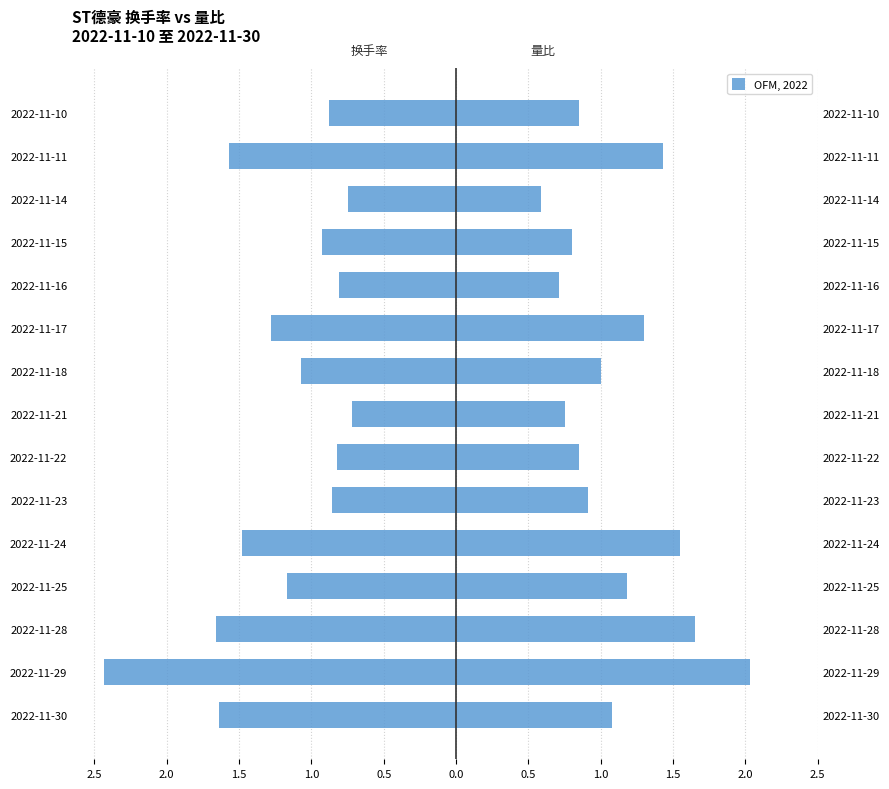

How many groups of bars are there?

15